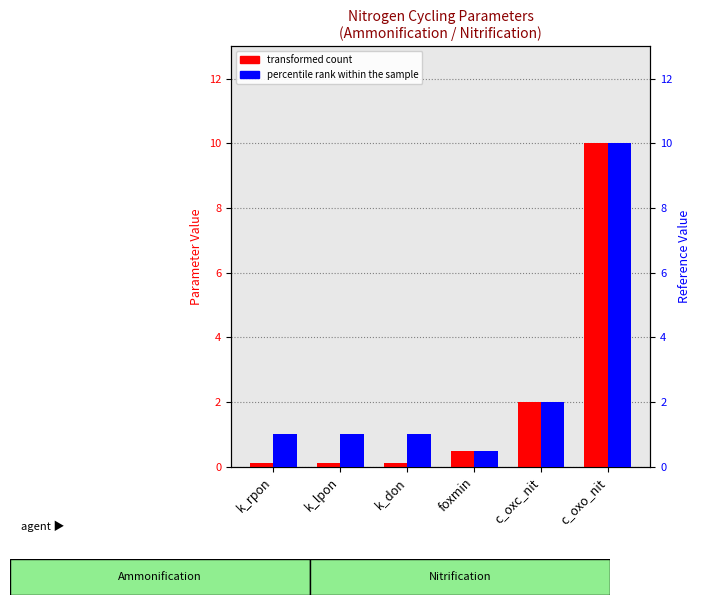

How many values in the percentile rank within the sample series are below 1?

1